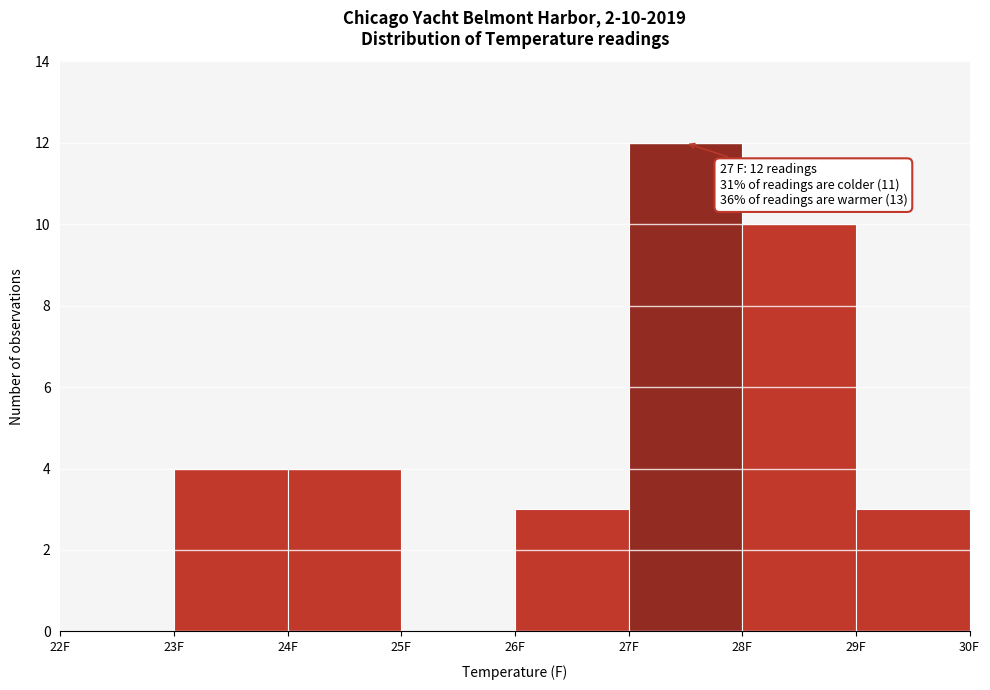

Over which range of the x-axis is the bar tallest?

27 to 28